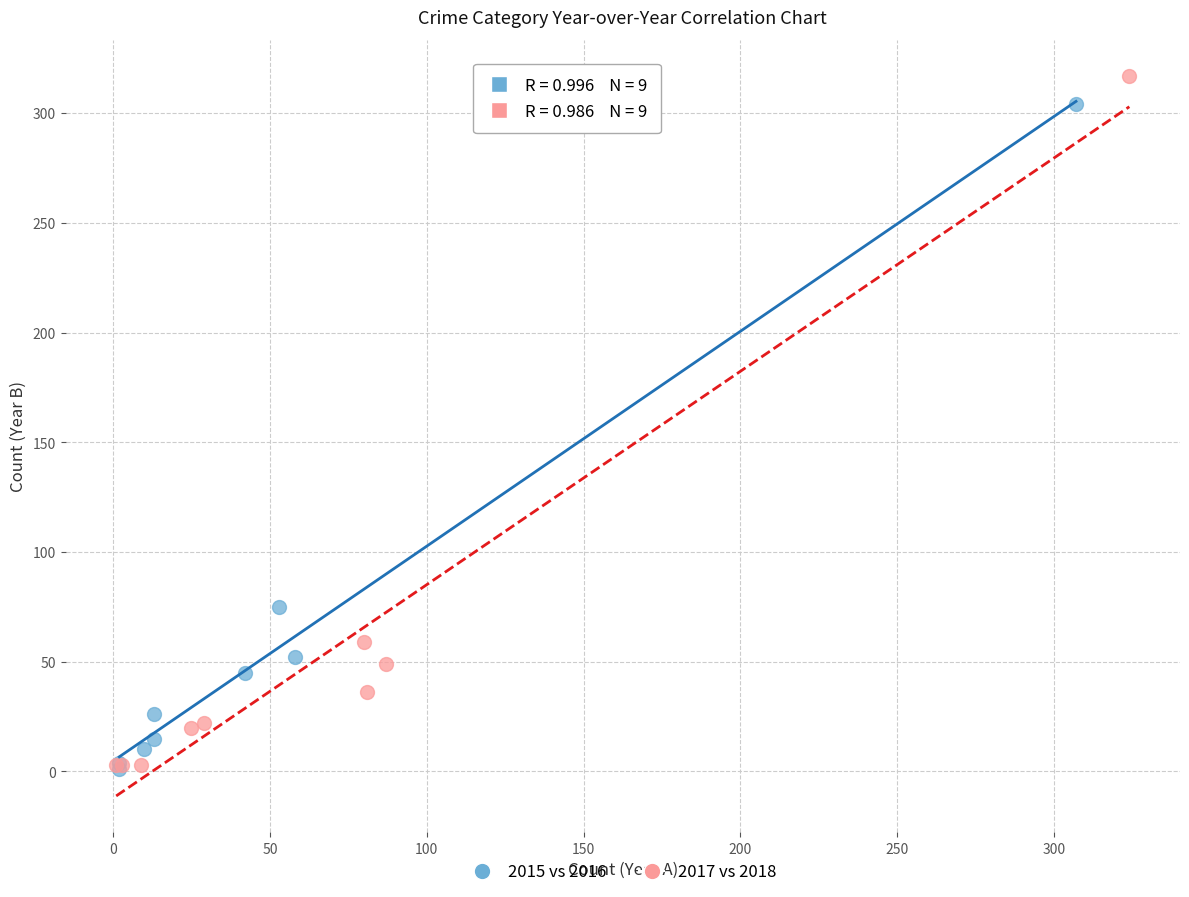

Which series has the widest spread of Y values?

2017 vs 2018